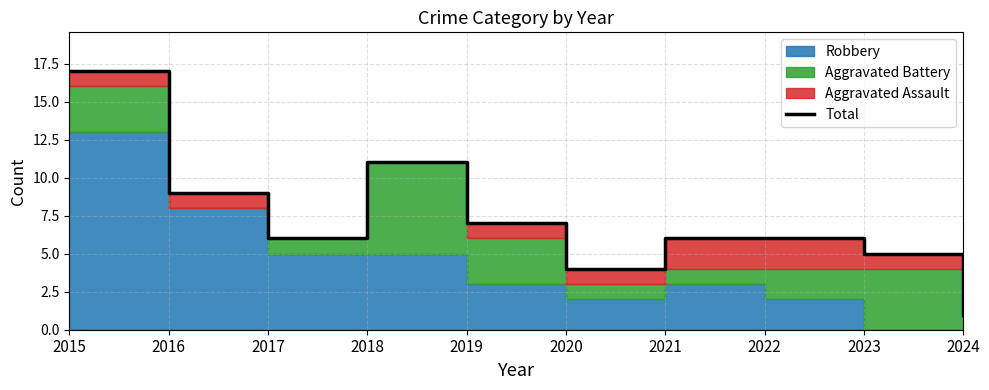

What is the sum of the values at 2023 and 2019?

12